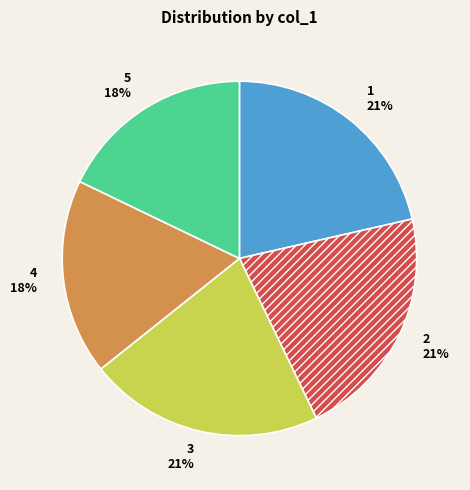

Between 3 and 5, which is larger?

3